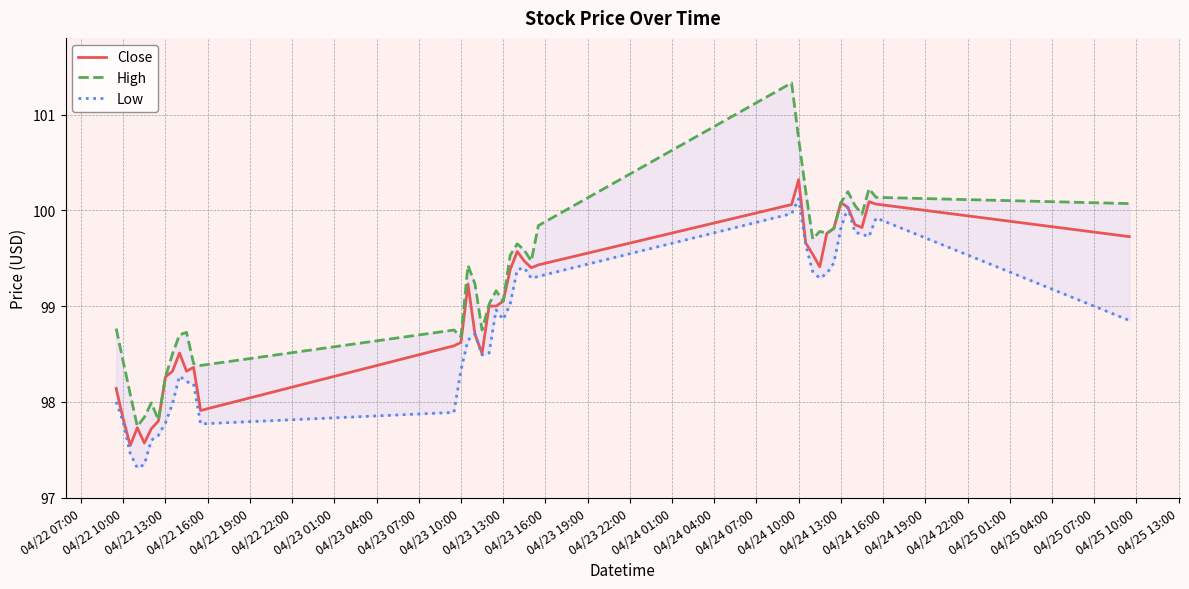

What is the lowest value of the Close series?

97.5